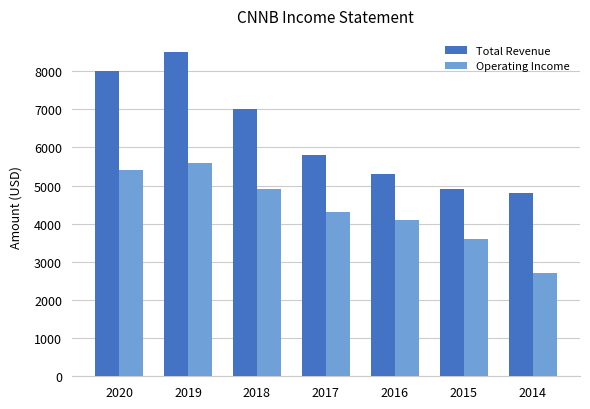

Rank the series by their maximum value, from lowest to highest.

Operating Income, Total Revenue